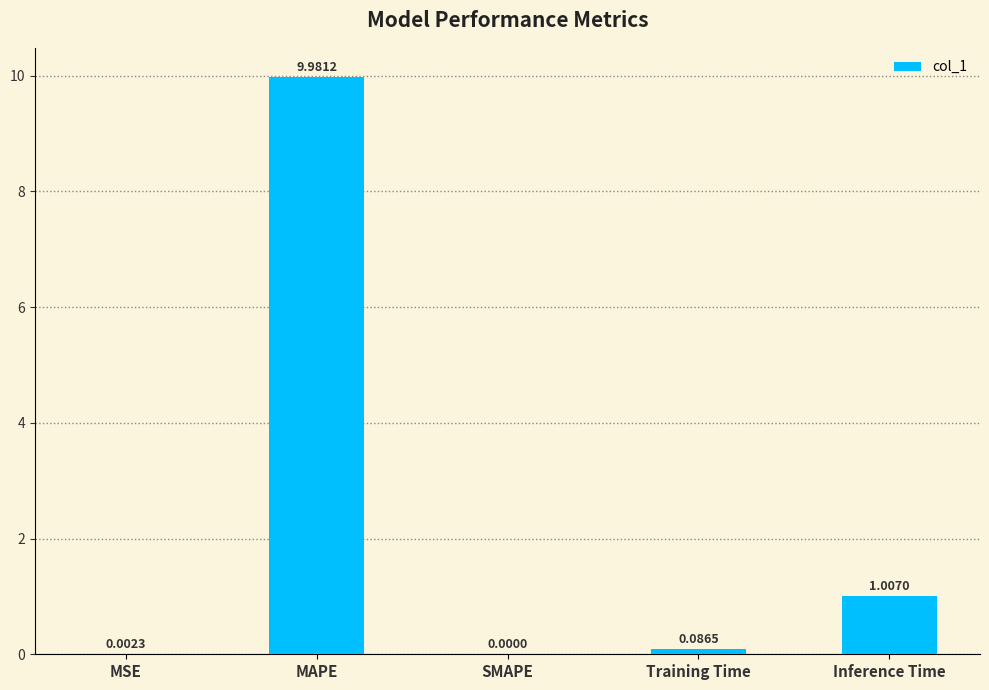

What is the sum of the values at Inference Time and Training Time?

1.1